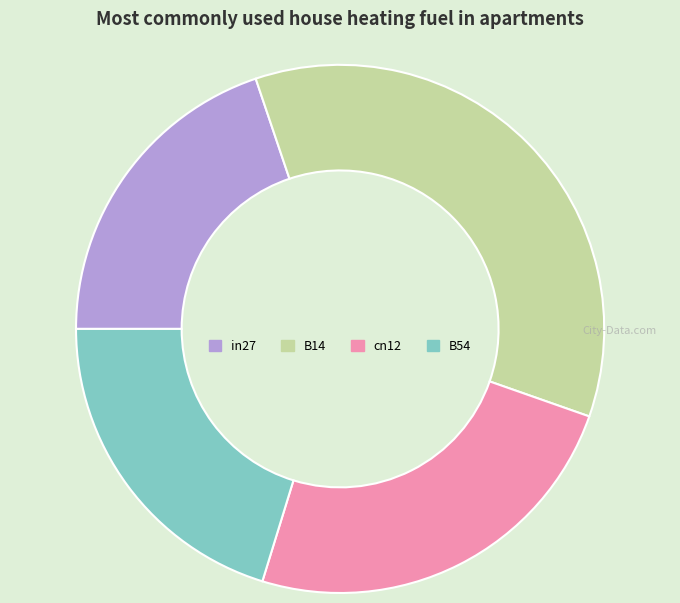

Which slice is the largest?

B14